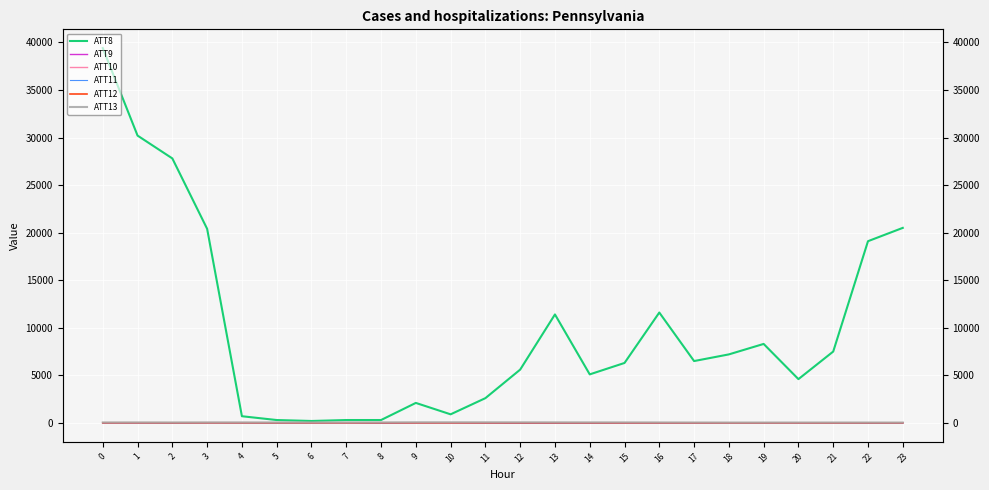

True or false: ATT12 has more than 1 interior local peaks.

True